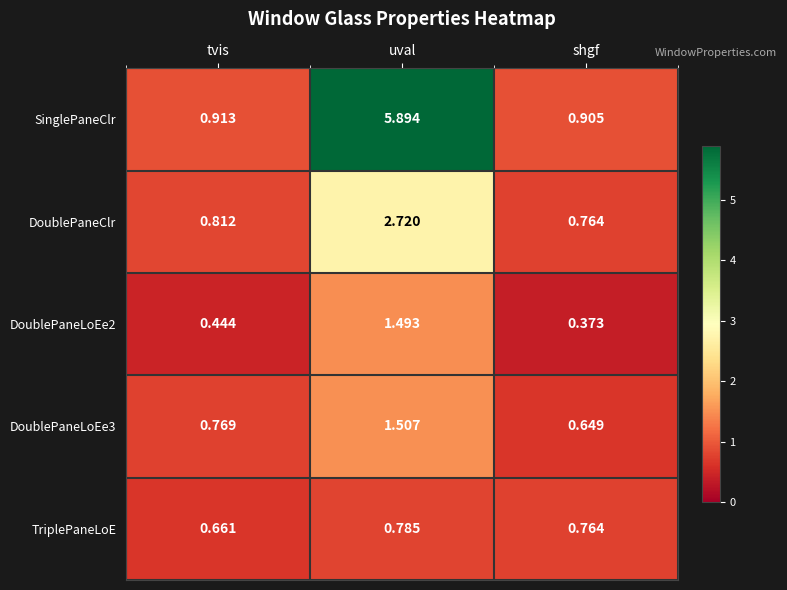

Which category has the lowest value in the DoublePaneClr series?

shgf